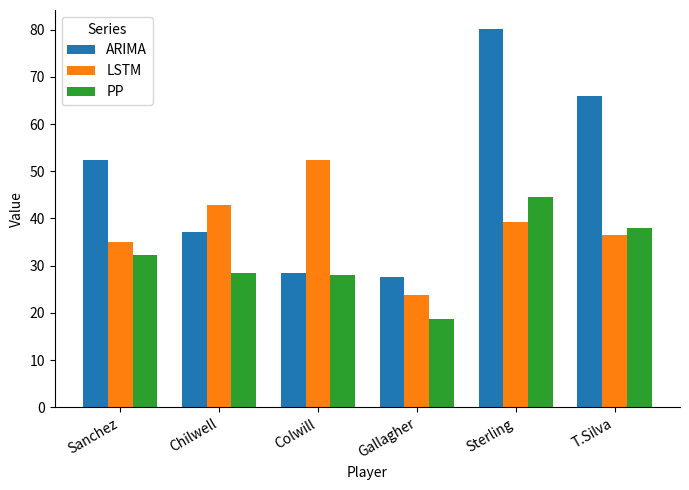

At which category is the sum across all series the highest?

Sterling